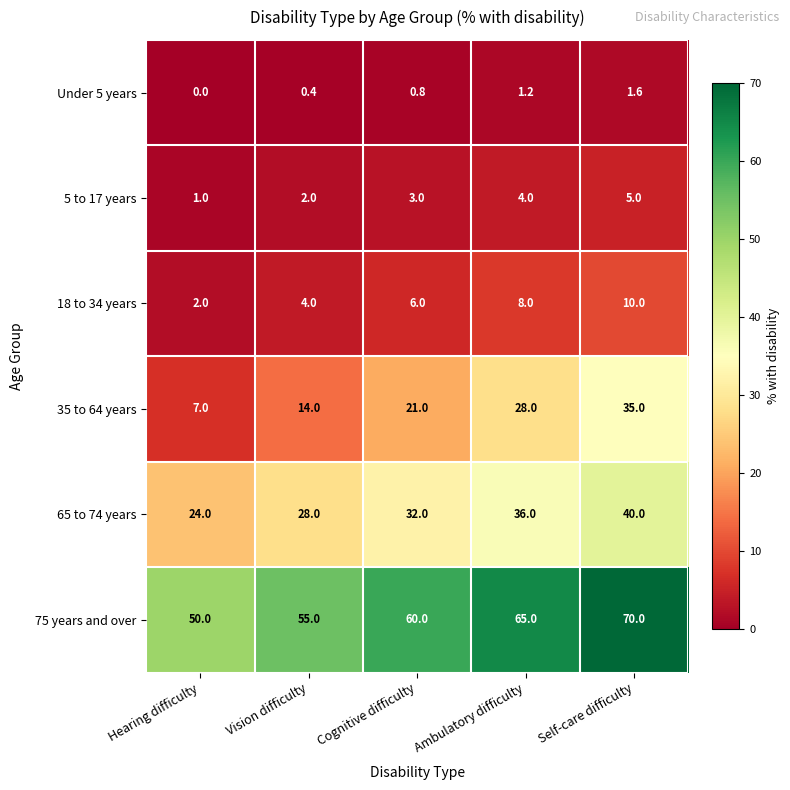

What value does the 18 to 34 years series have at Self-care difficulty?

10.0